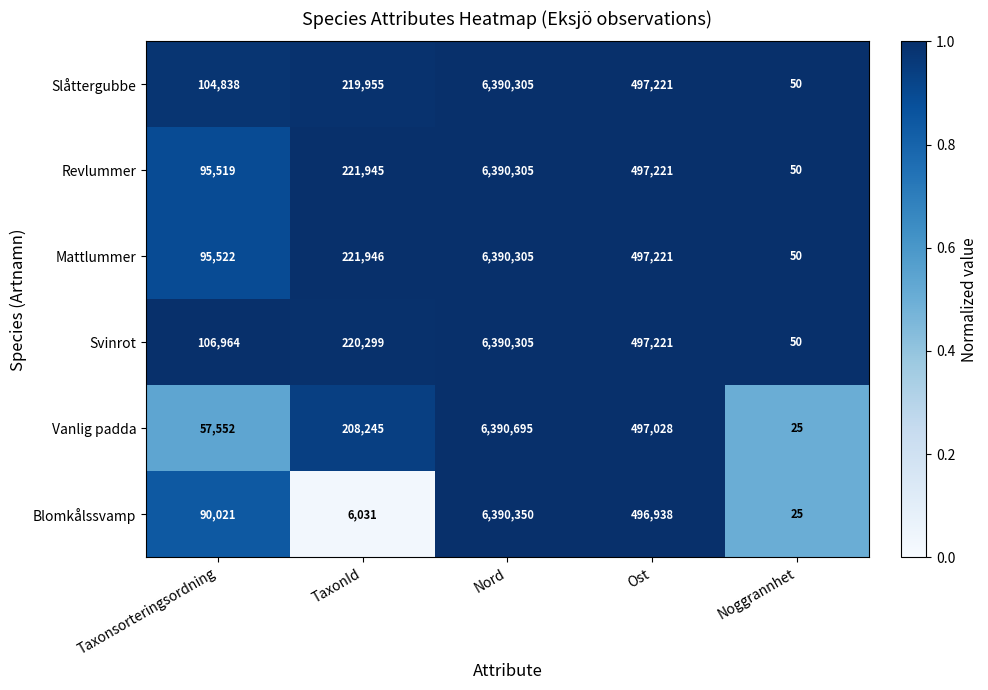

Which category has the lowest value in the Vanlig padda series?

Noggrannhet